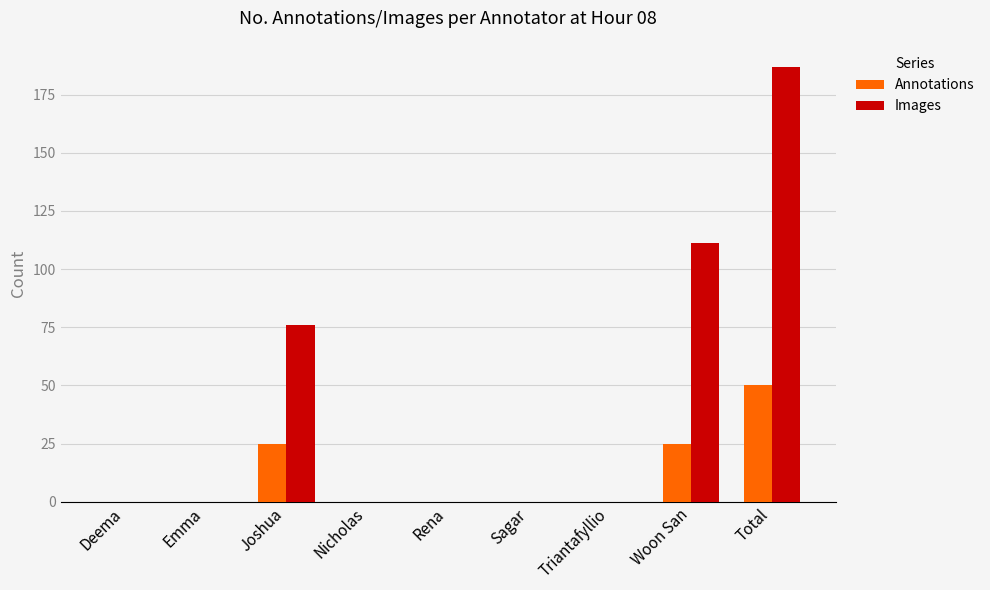

How many groups of bars are there?

9